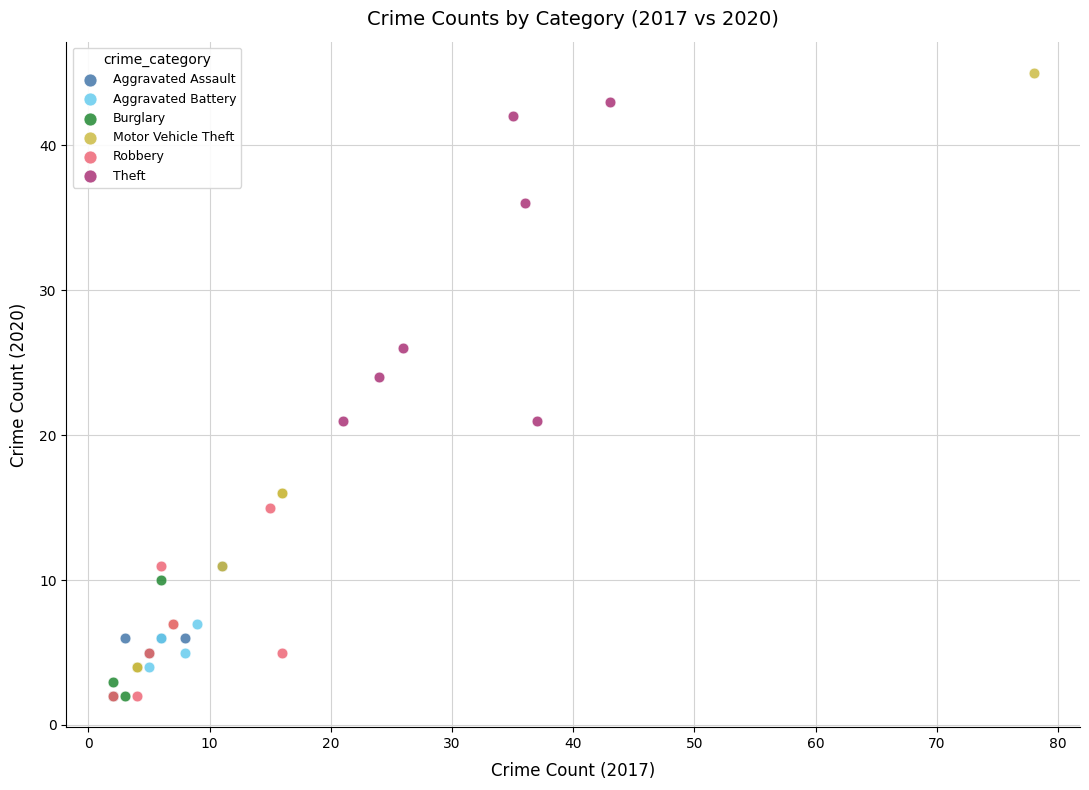

Which series contains the highest Y value?

Motor Vehicle Theft